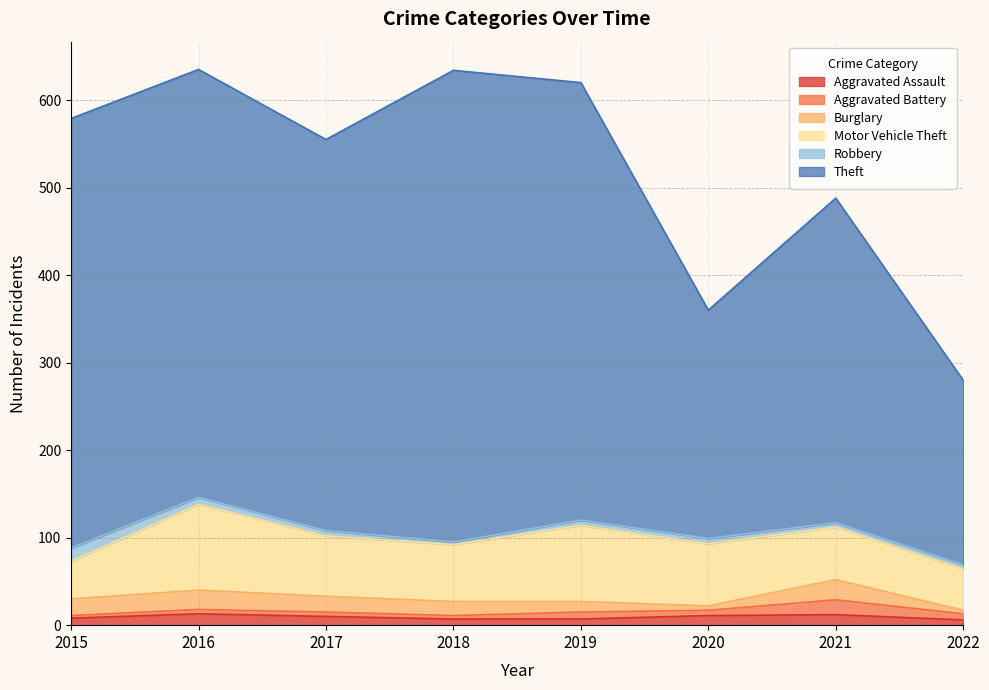

At which category is the sum across all series the highest?

2016